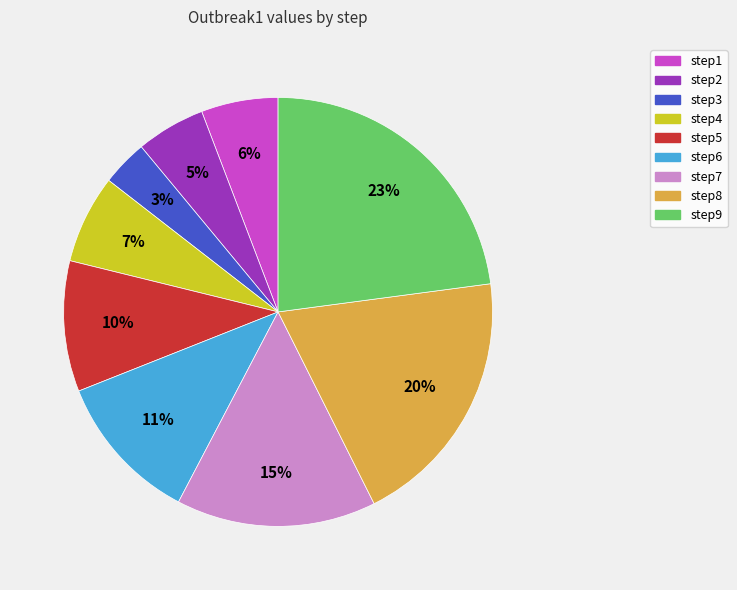

Is the sum of step5 and step9 greater than half?

No